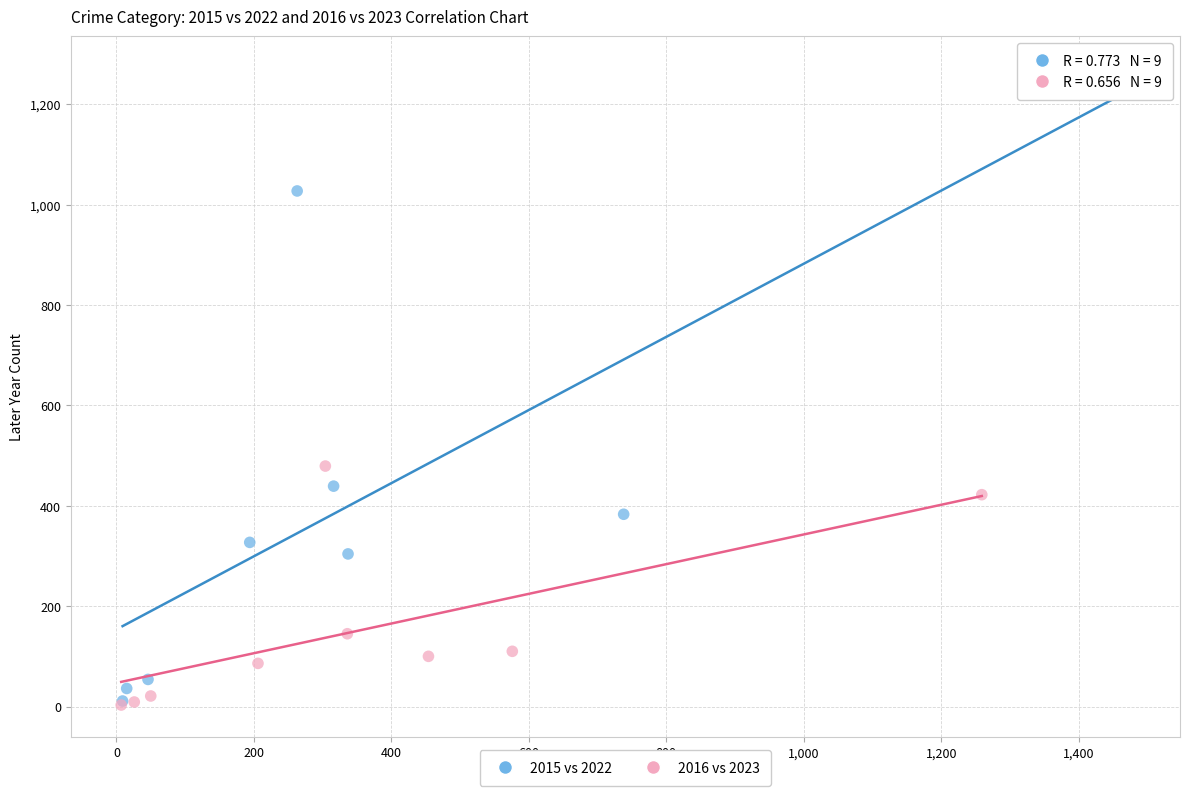

Which series contains the highest Y value?

2015 vs 2022